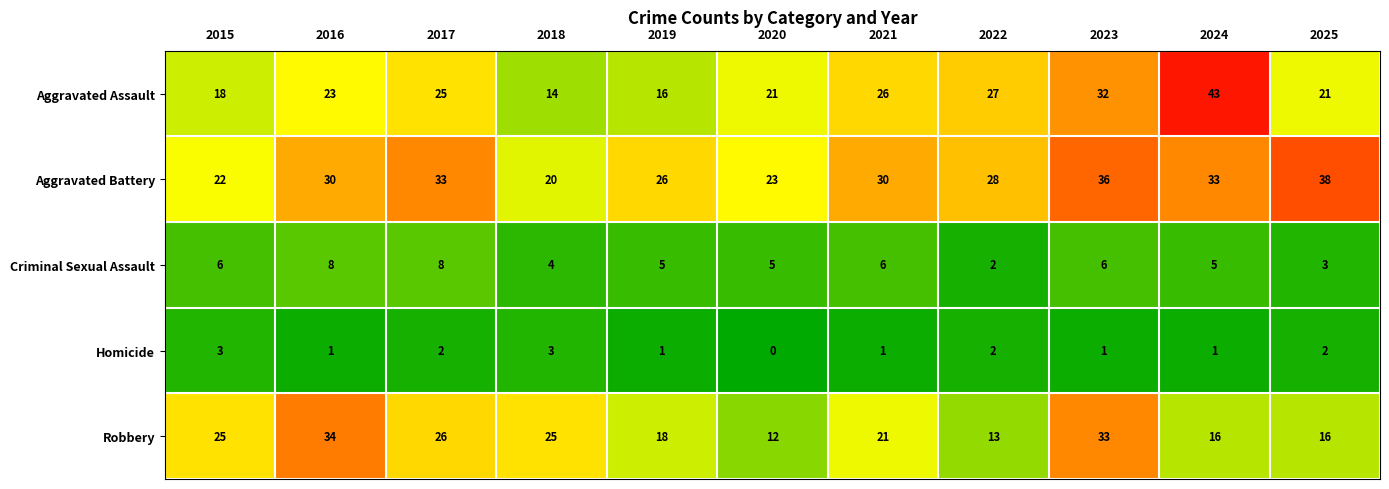

Which series has the widest spread of values?

Aggravated Assault